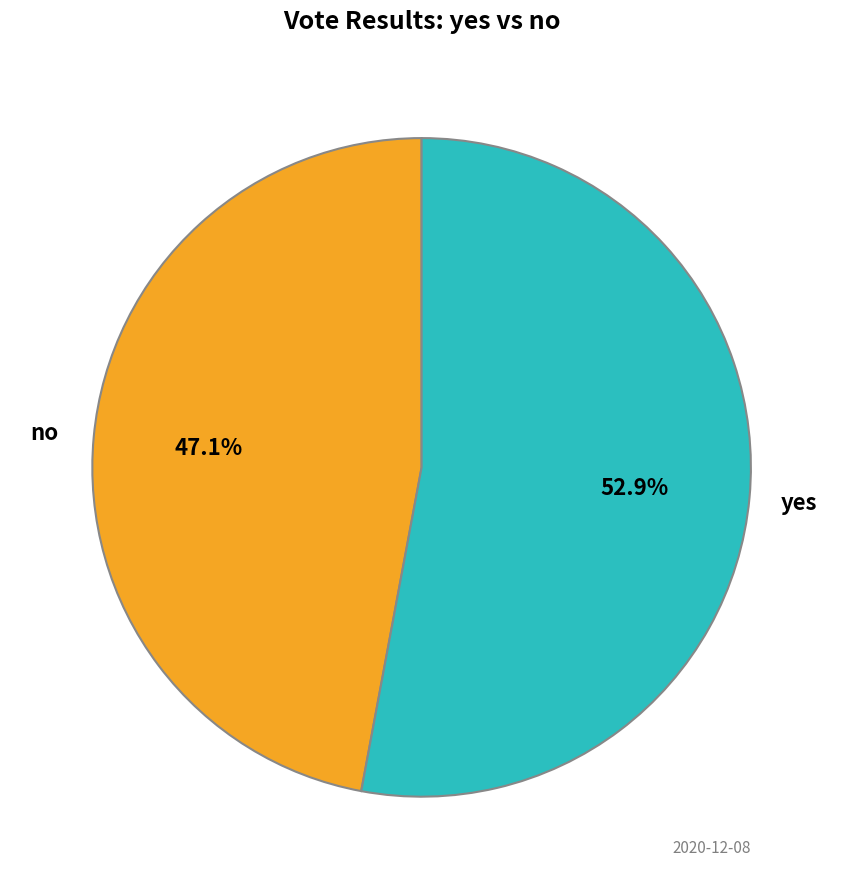

Does any single category account for the majority?

Yes